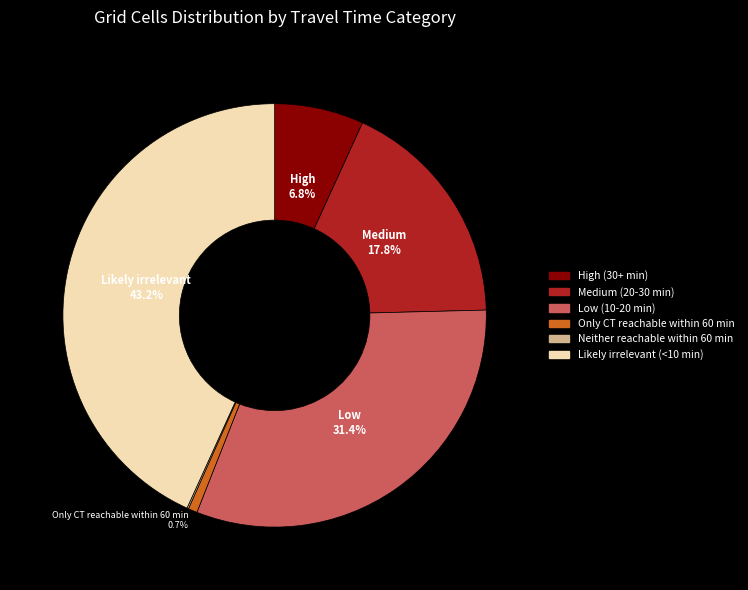

The Only CT reachable within 60 min slice represents 16% of the pie. True or false?

False